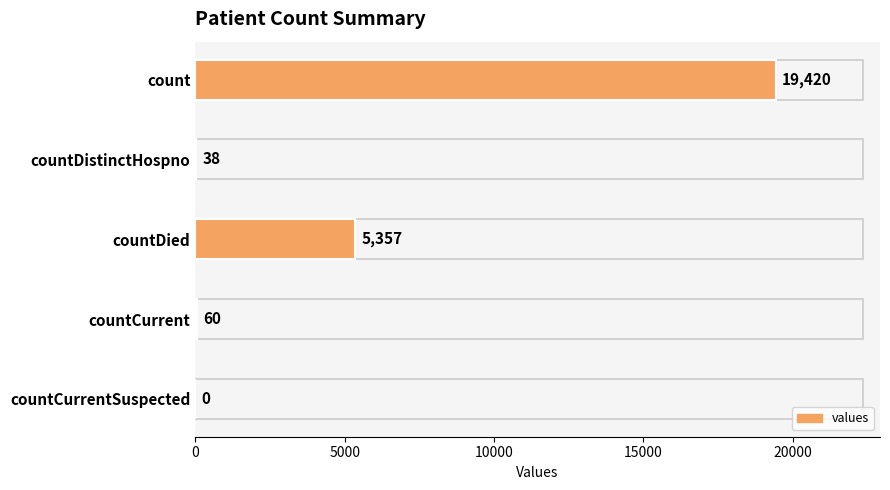

Where is the data nearest to the value 9710?

countDied